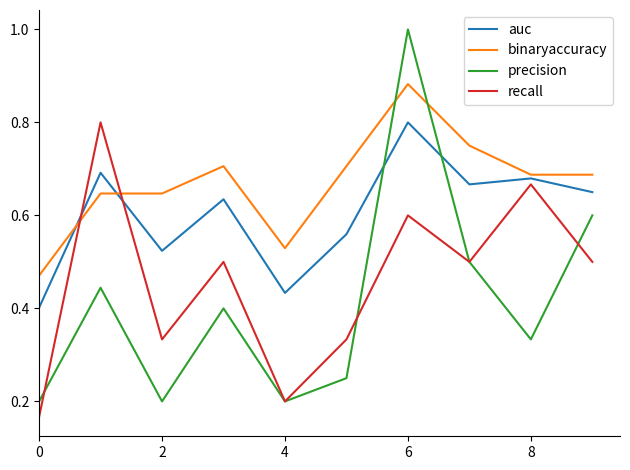

Which series has the largest range (max minus min)?

precision